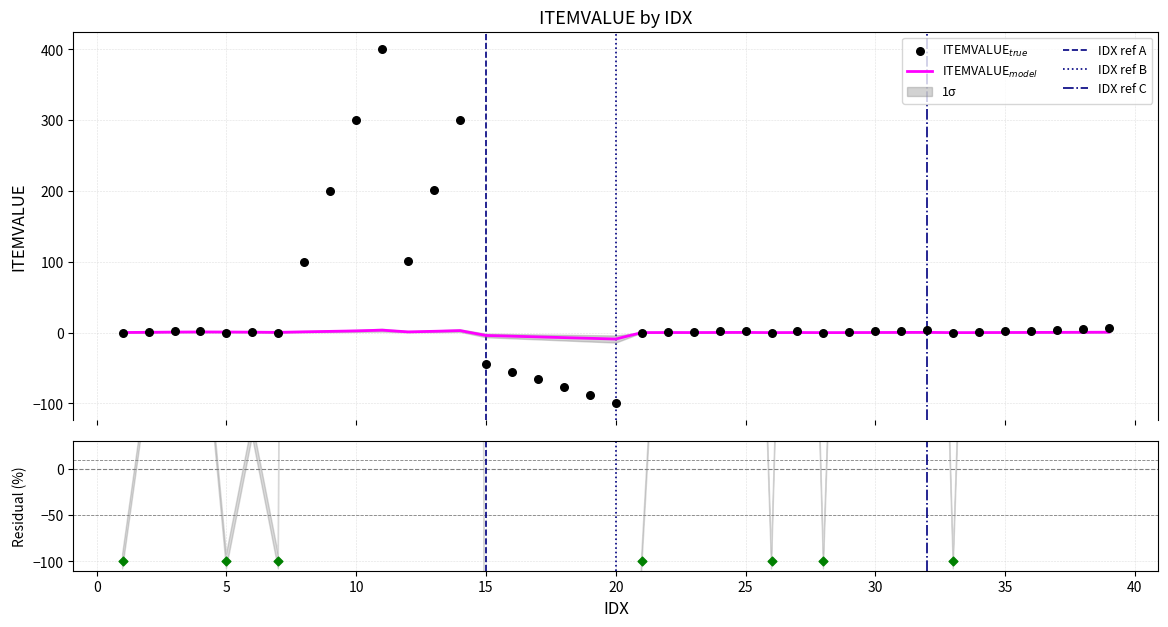

What is the change in value from 3 to 22?

-1